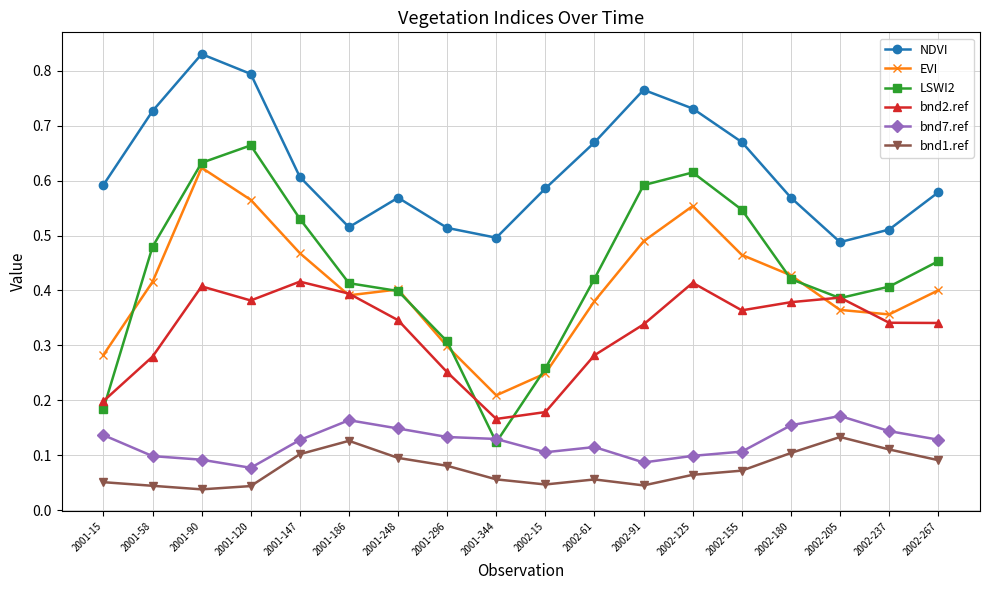

Where is LSWI2 nearest to the value 0?

2001-344